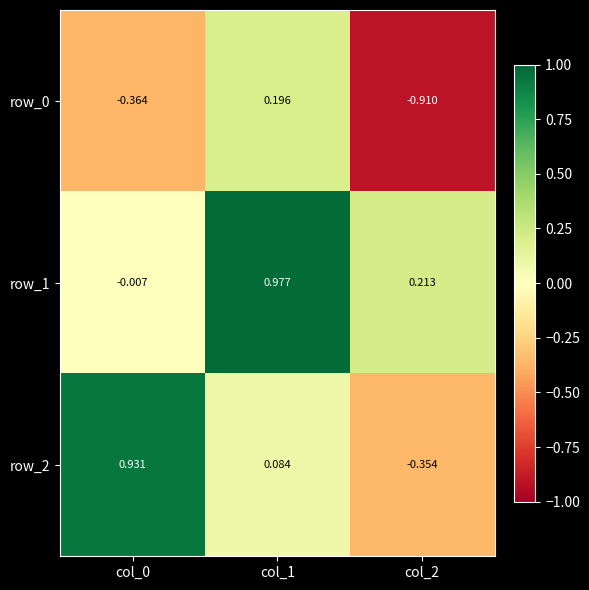

What is the highest value of the row_0 series?

0.2